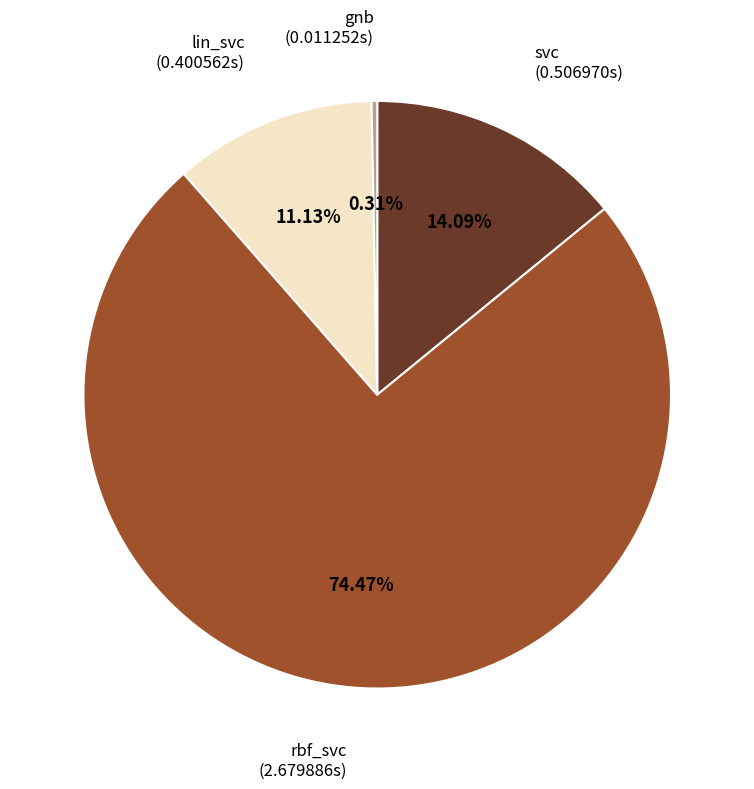

How many slices are in this pie chart?

4